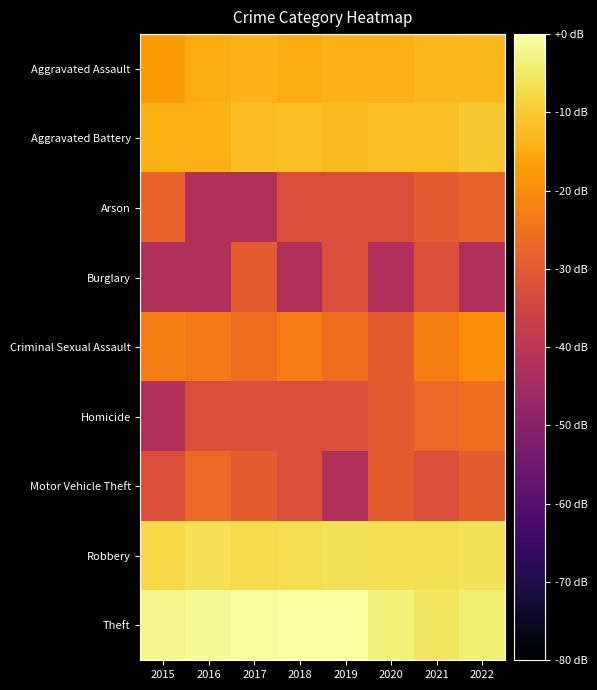

Reading left to right, list all the values displayed in this chart.

Aggravated Assault: 2015=-17.2	2016=-15.0	2017=-13.7	2018=-14.7	2019=-14.0	2020=-13.9	2021=-12.9	2022=-12.7
Aggravated Battery: 2015=-14.2	2016=-14.2	2017=-12.1	2018=-11.9	2019=-12.3	2020=-11.8	2021=-11.7	2022=-10.3
Arson: 2015=-27.9	2016=-42.7	2017=-42.7	2018=-32.7	2019=-32.7	2020=-32.7	2021=-29.7	2022=-27.9
Burglary: 2015=-42.7	2016=-42.7	2017=-29.7	2018=-42.7	2019=-32.7	2020=-42.7	2021=-32.7	2022=-42.7
Criminal Sexual Assault: 2015=-22.7	2016=-23.6	2017=-25.7	2018=-23.1	2019=-25.7	2020=-29.7	2021=-22.7	2022=-19.9
Homicide: 2015=-42.7	2016=-32.7	2017=-32.7	2018=-32.7	2019=-32.7	2020=-29.7	2021=-26.6	2022=-25.7
Motor Vehicle Theft: 2015=-32.7	2016=-26.6	2017=-29.7	2018=-32.7	2019=-42.7	2020=-29.7	2021=-32.7	2022=-29.7
Robbery: 2015=-7.5	2016=-6.5	2017=-7.2	2018=-6.9	2019=-6.2	2020=-6.6	2021=-6.7	2022=-6.2
Theft: 2015=-2.1	2016=-1.4	2017=-0.8	2018=-0.0	2019=0.0	2020=-3.5	2021=-5.6	2022=-4.0